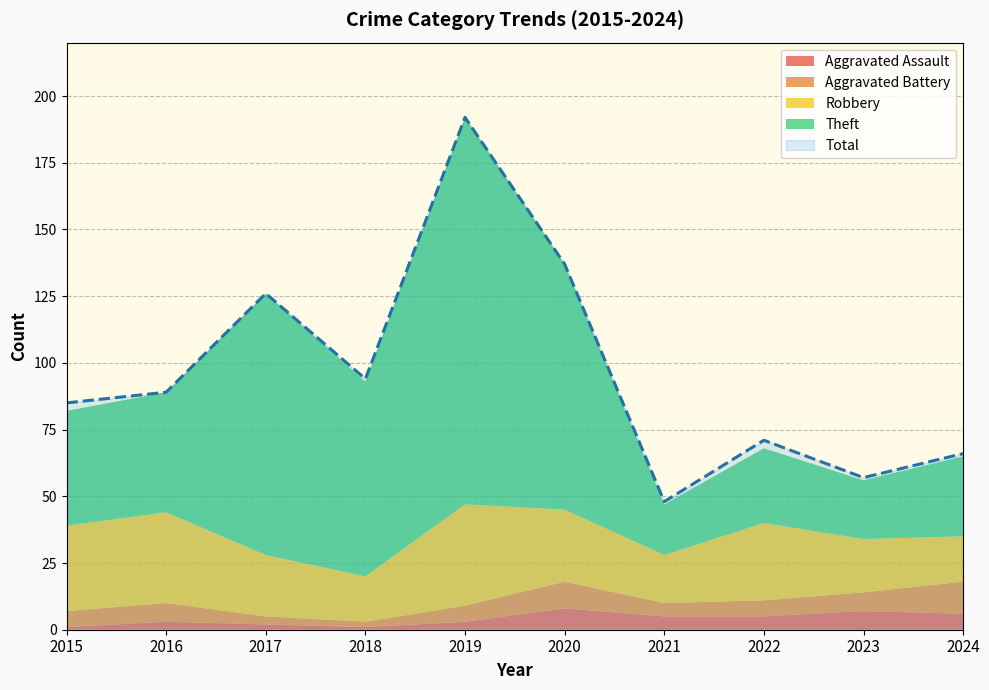

Between 2018 and 2023, which is larger?

2023